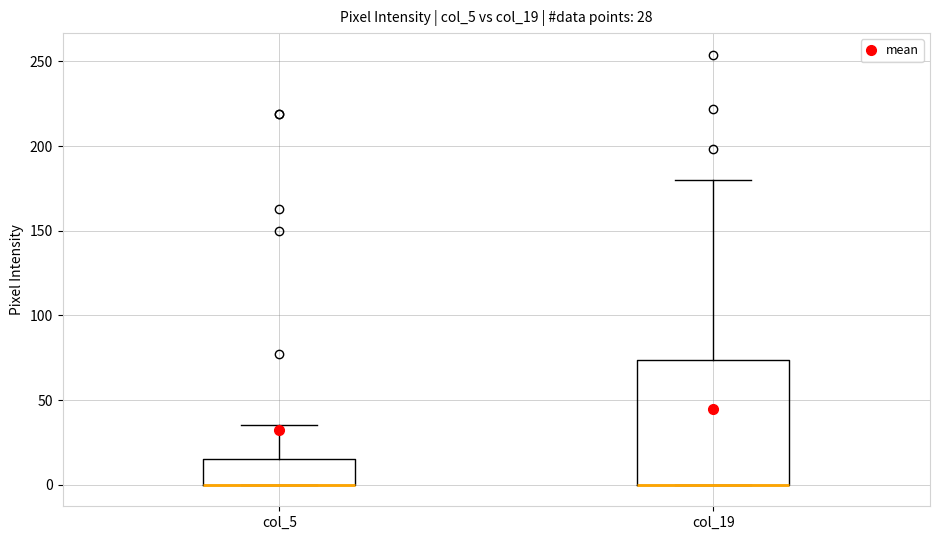

Comparing the boxes themselves (not the whiskers), which one is the tallest?

col_19